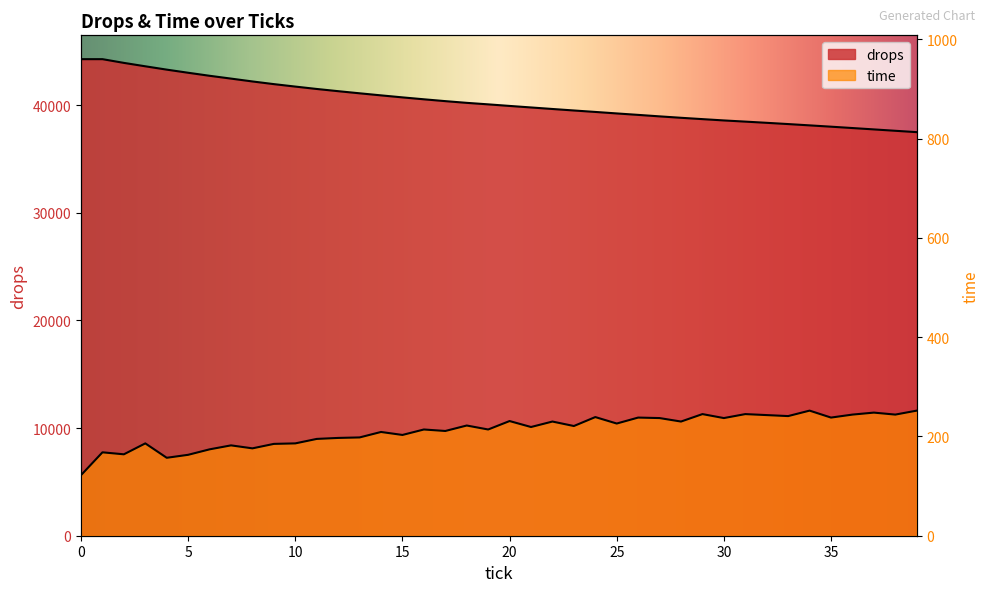

Between 5 and 39, which is larger?

5